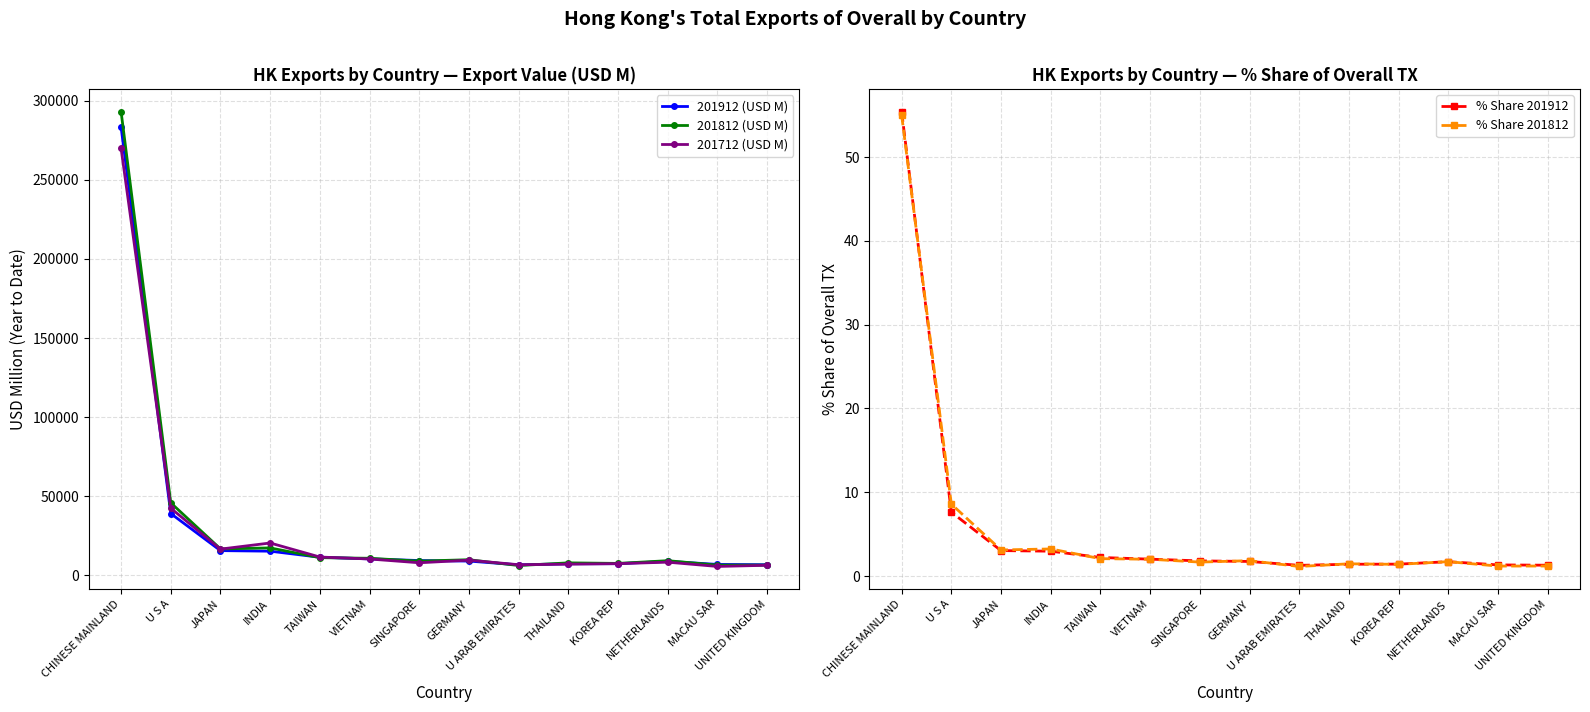

What is the spread (max minus min) of values at U S A?

45735.6